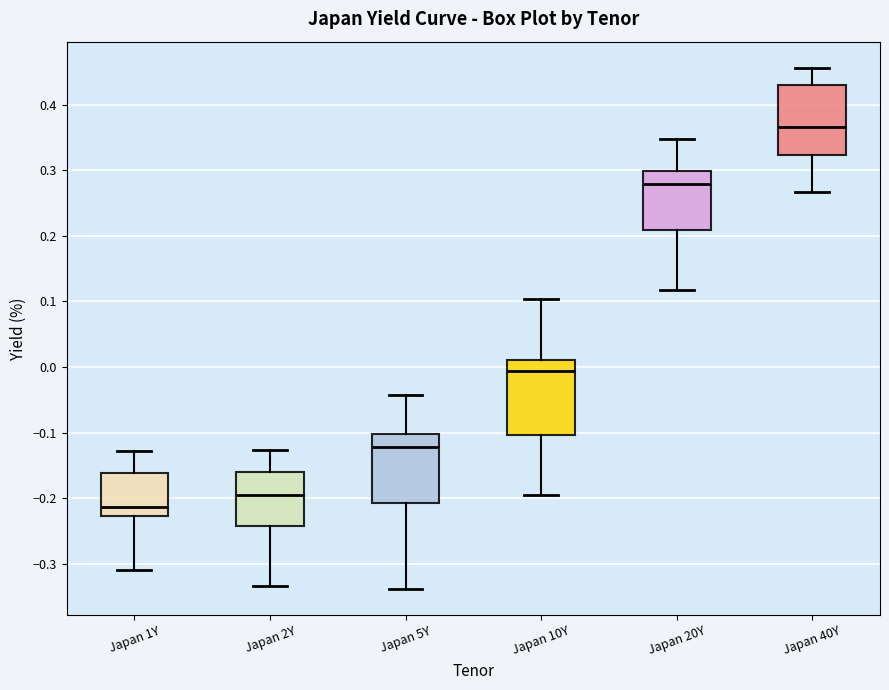

Reading left to right, read every box against the y-axis: the position of its median line, the range the box covers, and the ends of its whiskers. The values are not printed on the chart, so give them approximately, as read against the axis.

Japan 1Y: median -0.21, box -0.23 to -0.16, whiskers -0.31 to -0.13
Japan 2Y: median -0.19, box -0.24 to -0.16, whiskers -0.33 to -0.13
Japan 5Y: median -0.12, box -0.21 to -0.10, whiskers -0.34 to -0.04
Japan 10Y: median -0.01, box -0.10 to 0.01, whiskers -0.19 to 0.10
Japan 20Y: median 0.28, box 0.21 to 0.30, whiskers 0.12 to 0.35
Japan 40Y: median 0.37, box 0.32 to 0.43, whiskers 0.27 to 0.46